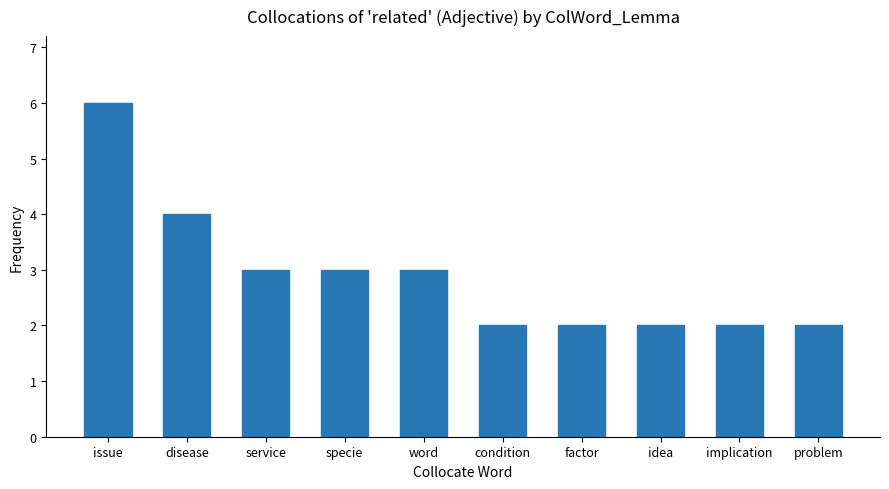

Is it true that the value at disease is 4?

True